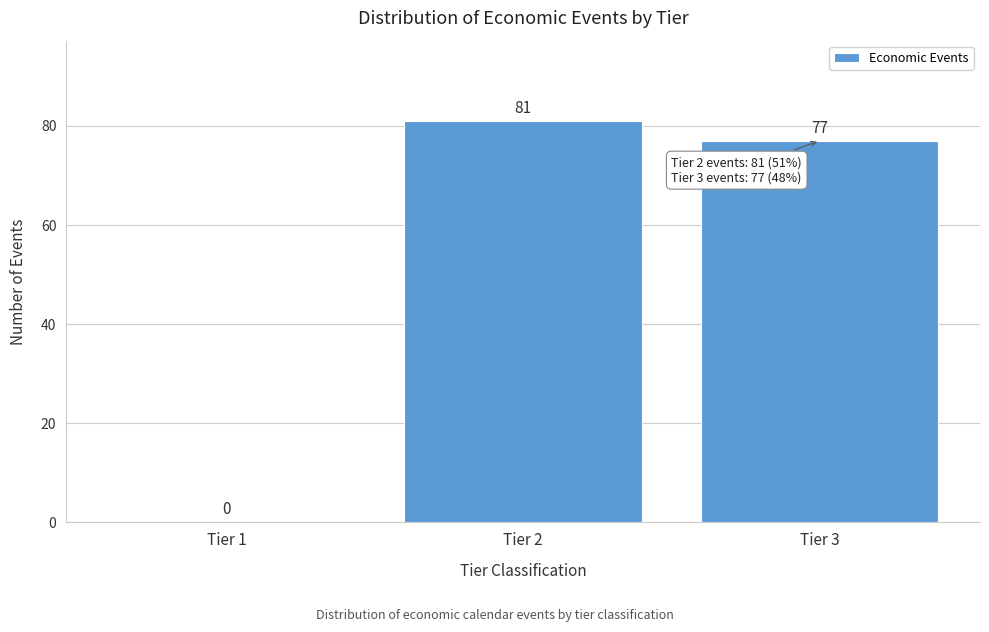

Reading left to right, what are all the values shown in this chart?

Tier 1=0	Tier 2=81	Tier 3=77